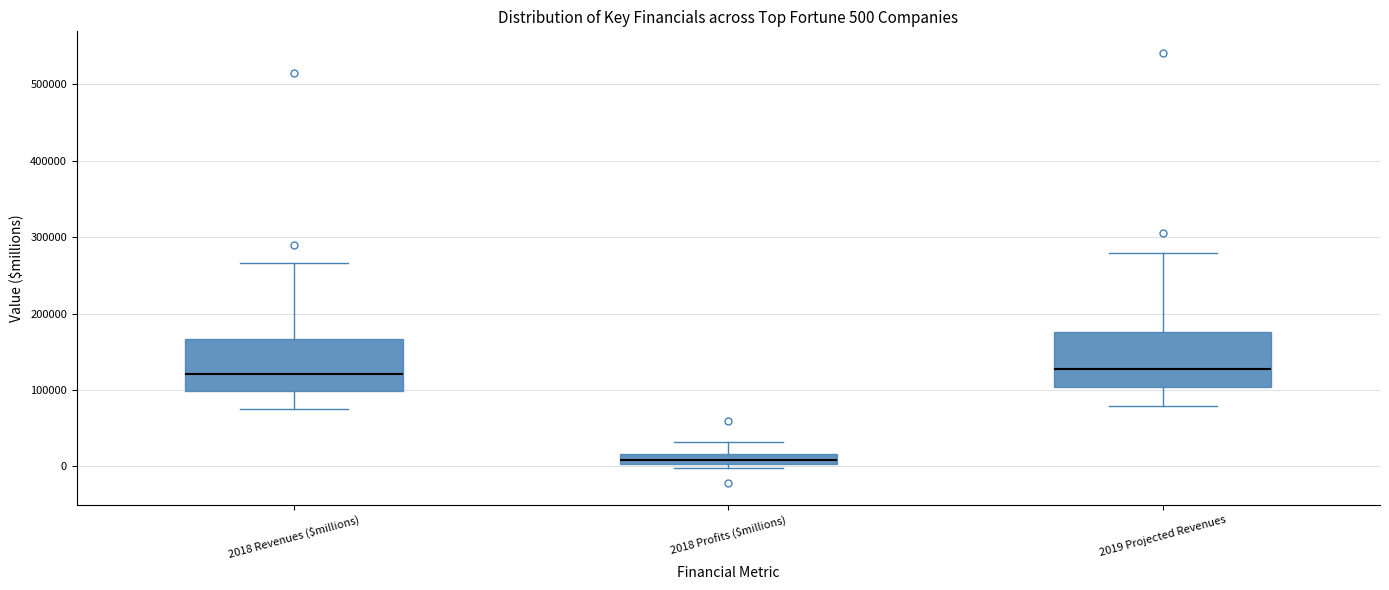

Which box's median line is the lowest?

2018 Profits ($millions)